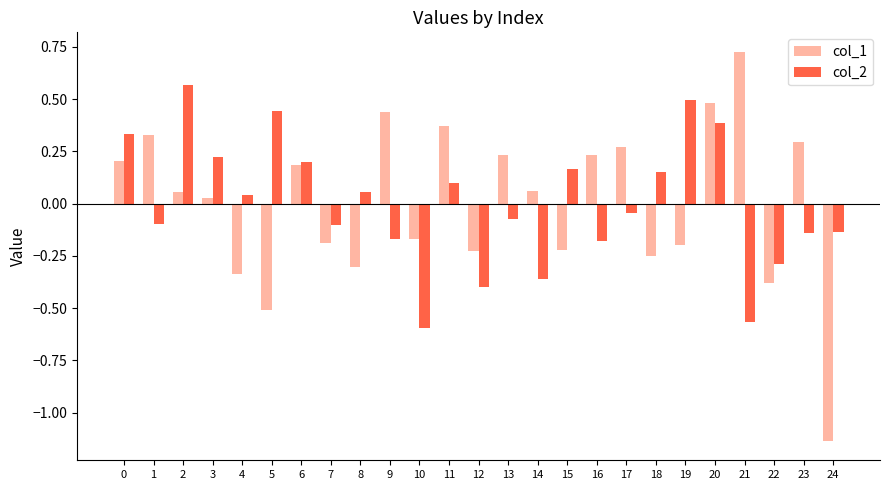

Which category has the highest value in the col_1 series?

21